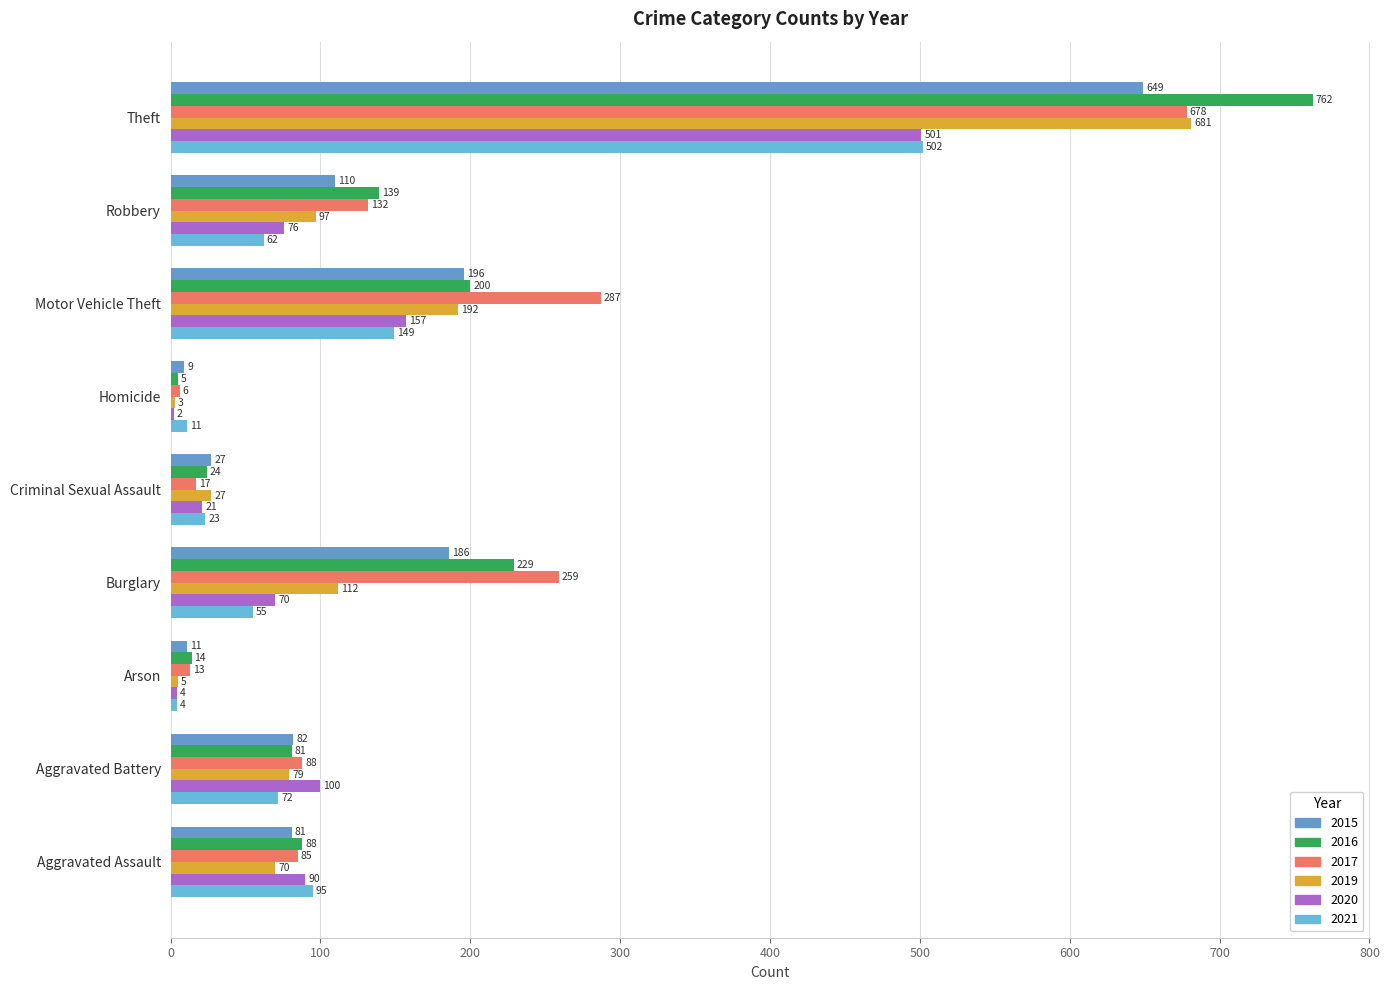

Reading left to right, list all the values displayed in this chart.

2015: 81	82	11	186	27	9	196	110	649
2016: 88	81	14	229	24	5	200	139	762
2017: 85	88	13	259	17	6	287	132	678
2019: 70	79	5	112	27	3	192	97	681
2020: 90	100	4	70	21	2	157	76	501
2021: 95	72	4	55	23	11	149	62	502